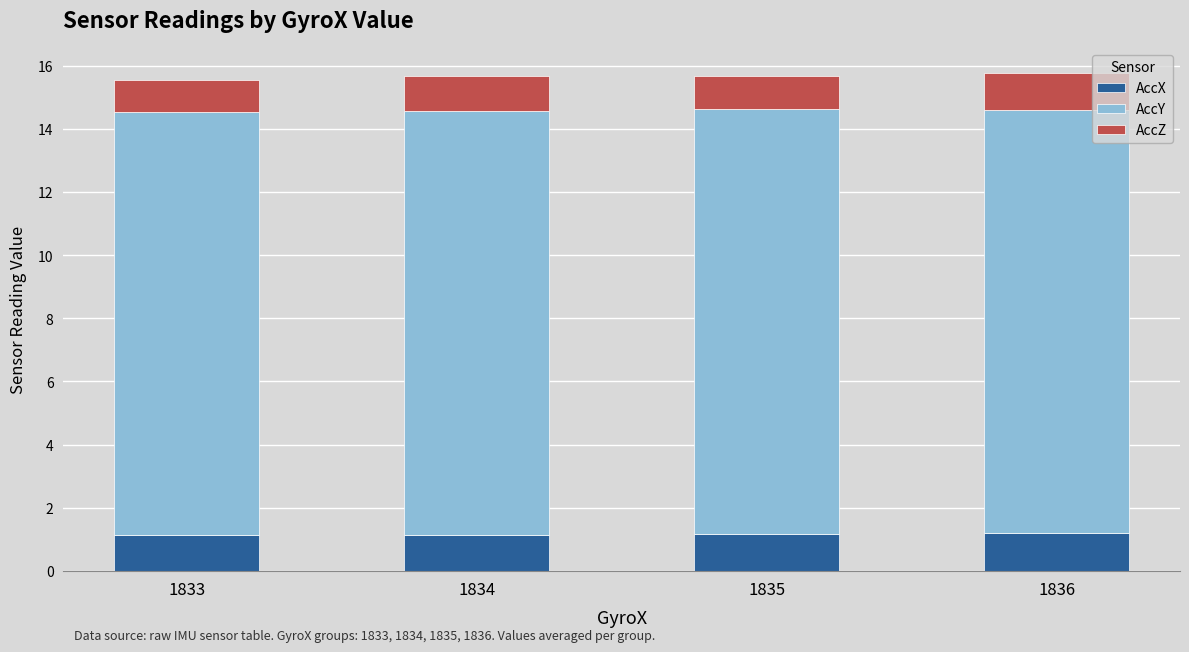

Is it true that AccX equals 1.2 at 1836?

True